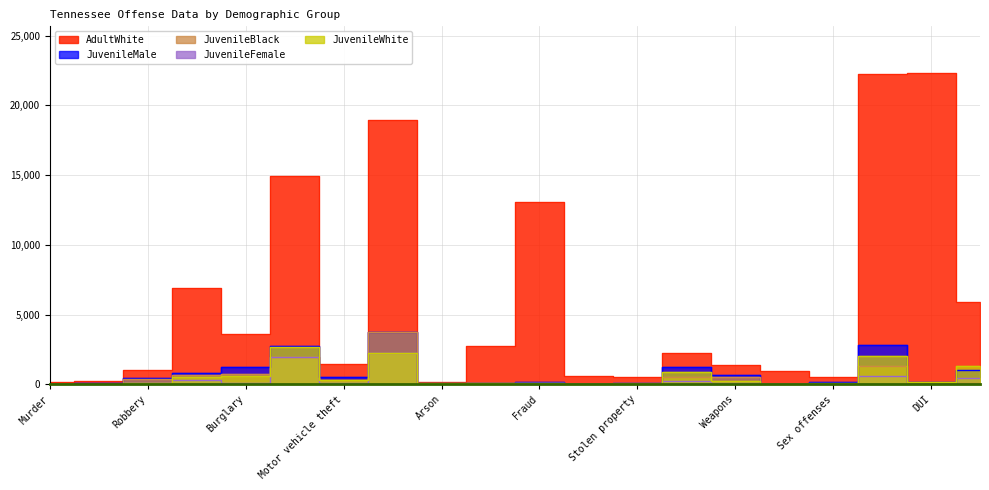

True or false: JuvenileMale and AdultWhite cross at least once.

False